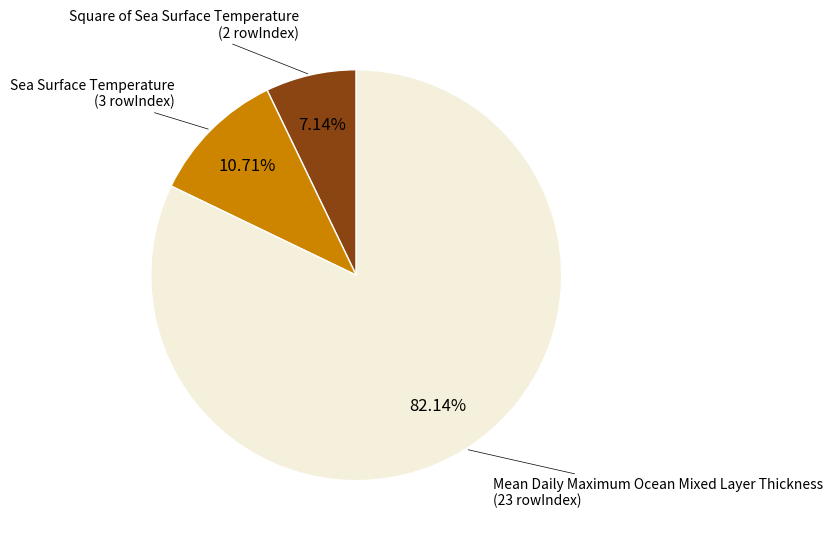

Count the number of slices in the pie.

3